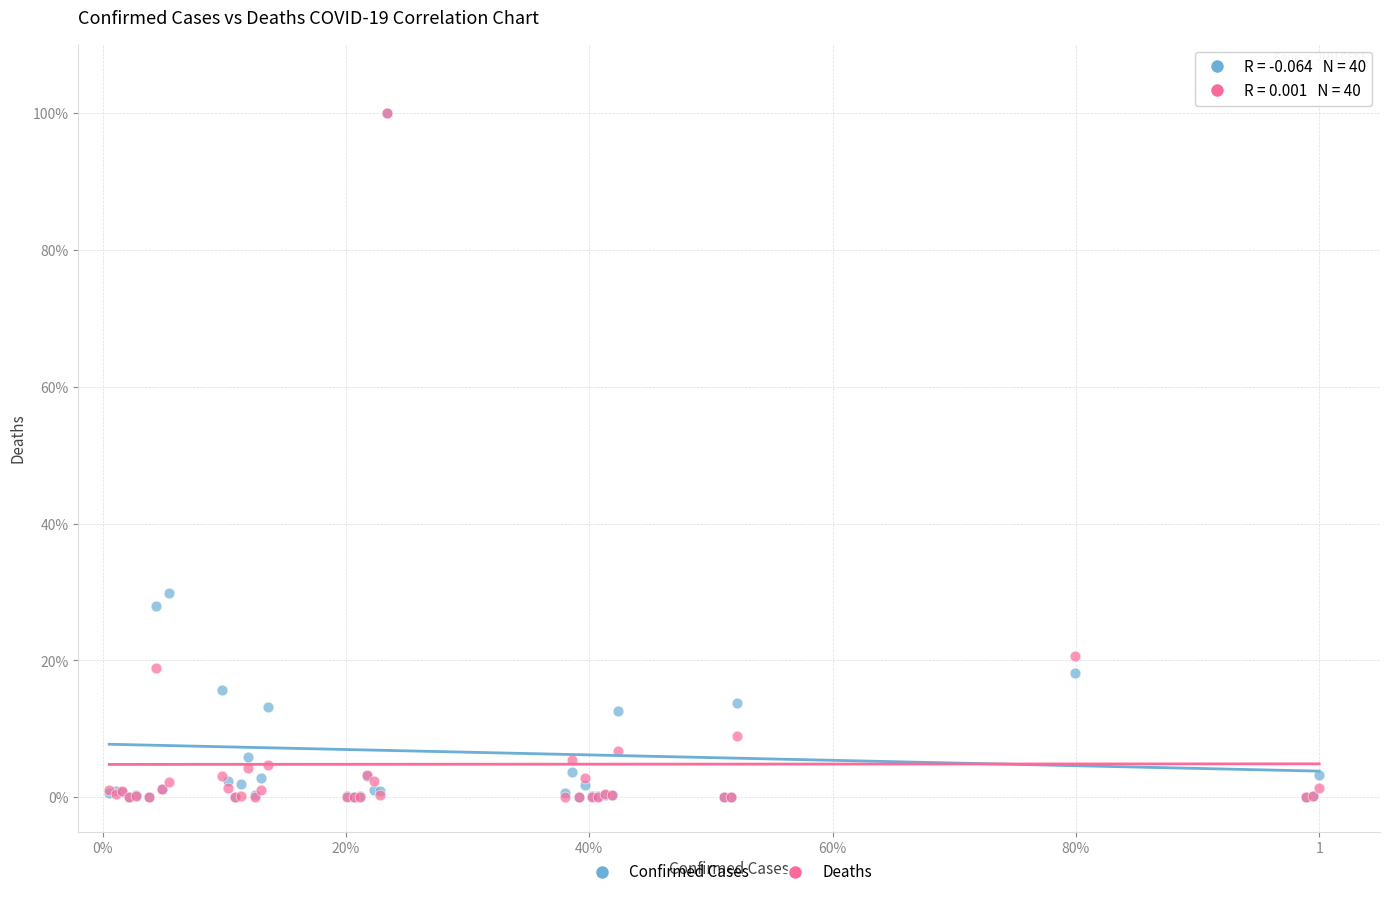

What are all the series names shown in the legend?

Confirmed Cases, Deaths